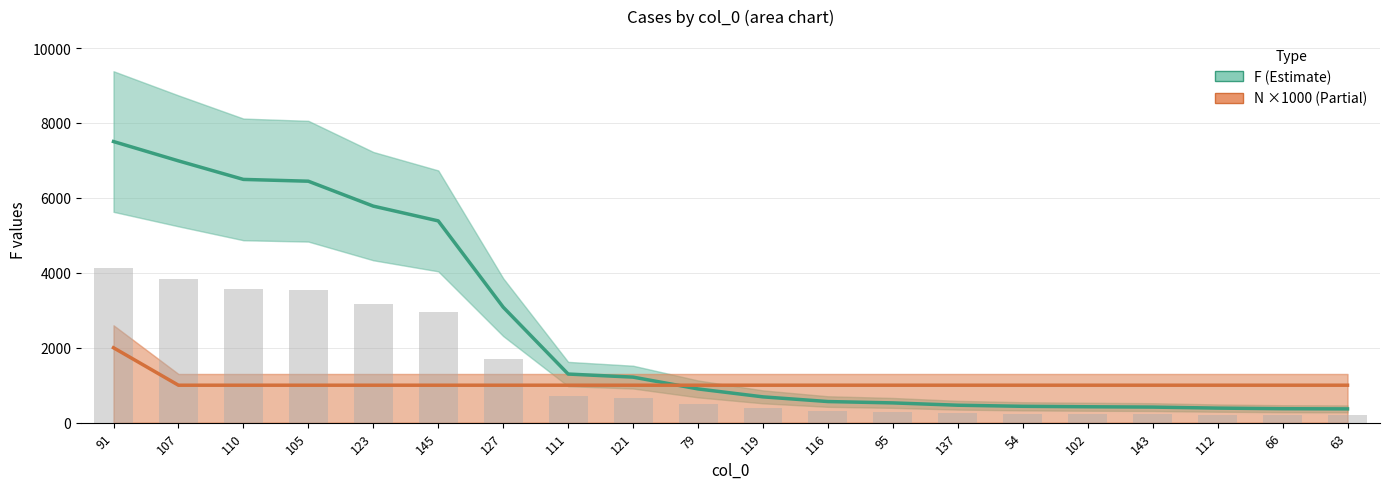

Where is N (×1000) nearest to the value 1500?

91